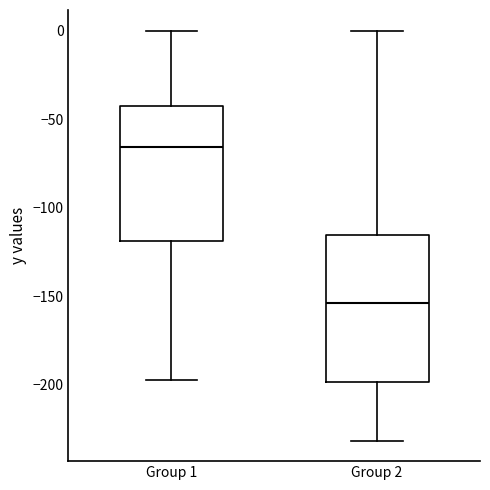

Which box is the tallest, from its lower edge to its upper edge?

Group 2